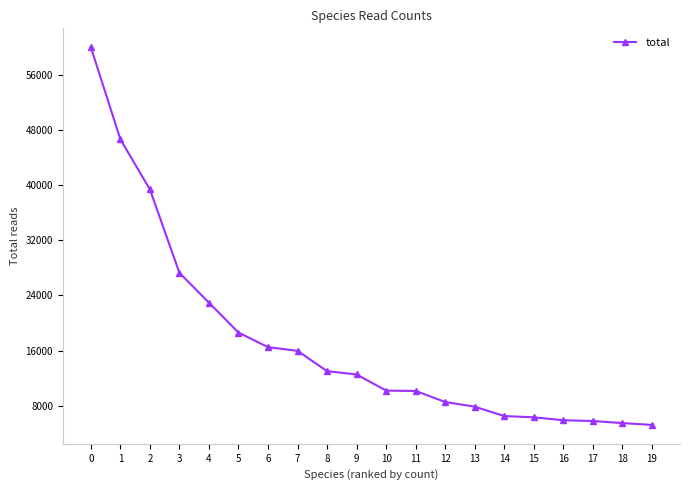

What is the change in value from 4 to 15?

-16622